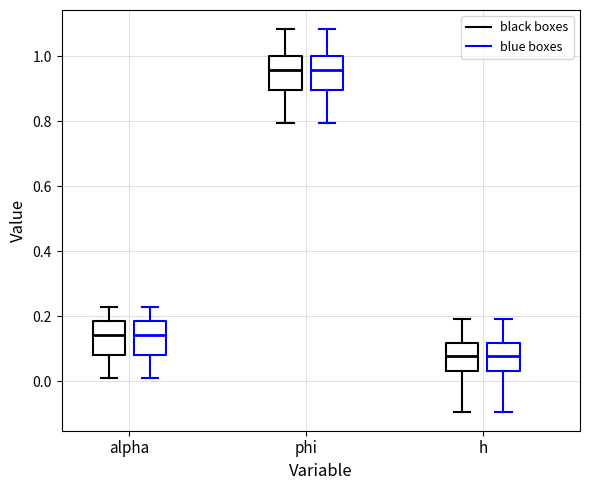

Reading left to right, read every box against the y-axis: the position of its median line, the range the box covers, and the ends of its whiskers. The values are not printed on the chart, so give them approximately, as read against the axis.

alpha (black boxes): median 0.14, box 0.08 to 0.18, whiskers 0.00 to 0.22
alpha (blue boxes): median 0.14, box 0.08 to 0.18, whiskers 0.00 to 0.22
phi (black boxes): median 0.96, box 0.90 to 1.00, whiskers 0.80 to 1.08
phi (blue boxes): median 0.96, box 0.90 to 1.00, whiskers 0.80 to 1.08
h (black boxes): median 0.08, box 0.04 to 0.12, whiskers -0.10 to 0.20
h (blue boxes): median 0.08, box 0.04 to 0.12, whiskers -0.10 to 0.20